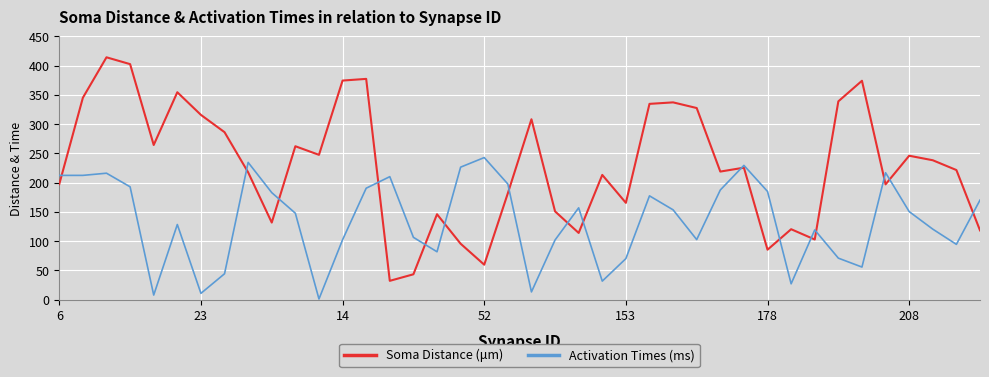

What is the average value of the Soma Distance (μm) series?

229.7